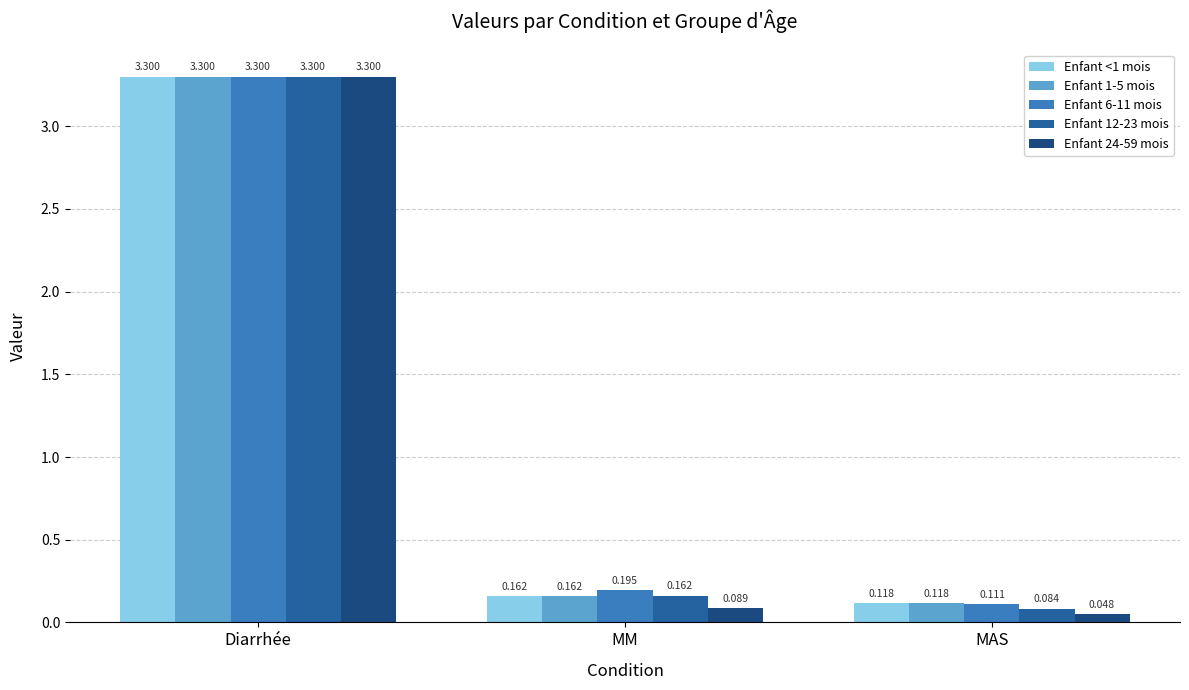

The value of Enfant 1-5 mois at Diarrhée is 3.3. True or false?

True